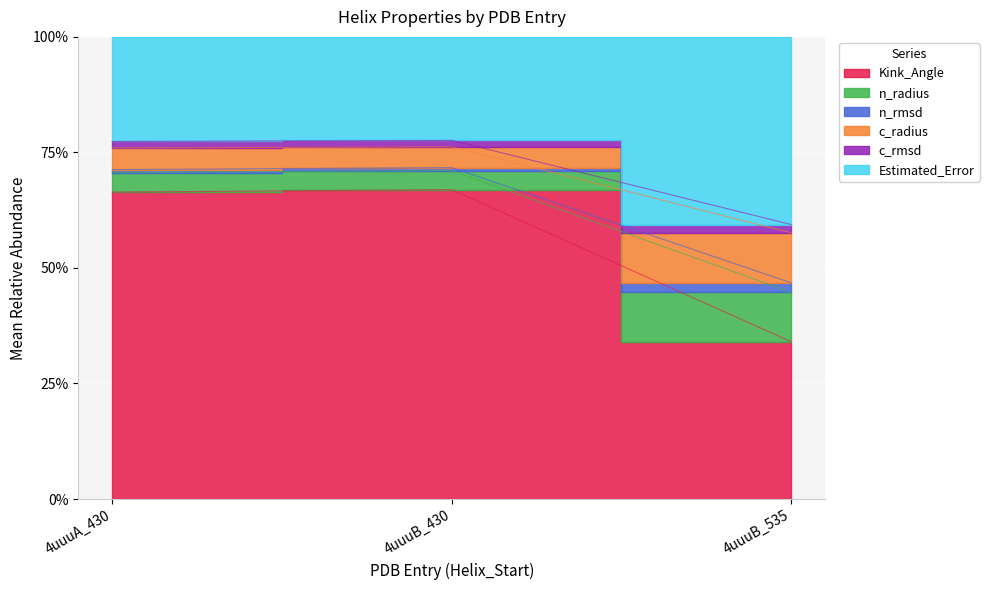

What is the lowest value of the c_radius series?

0.4